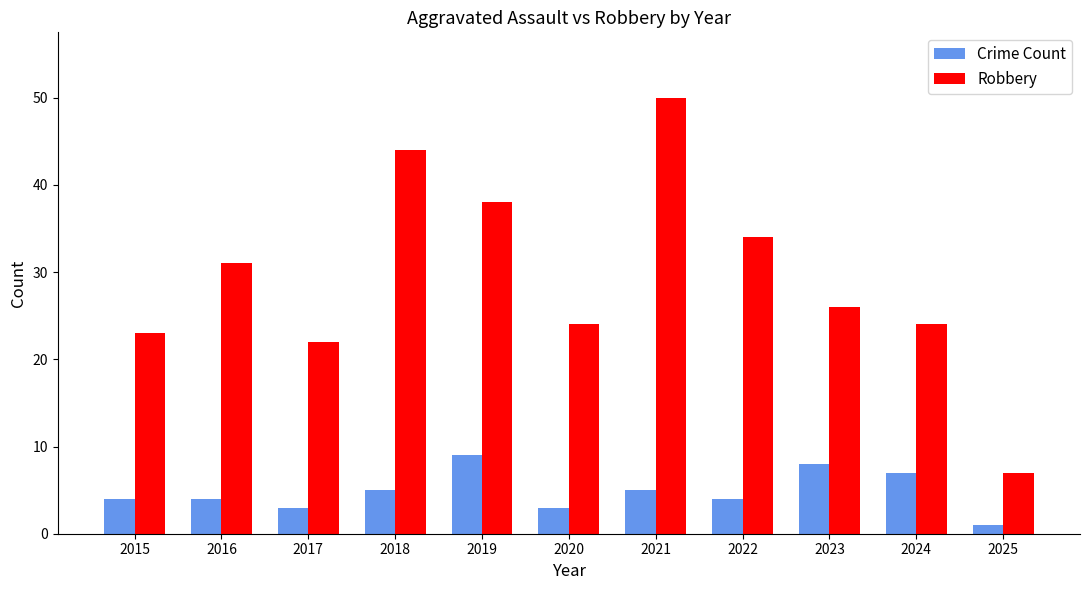

What is the greatest value displayed?

50